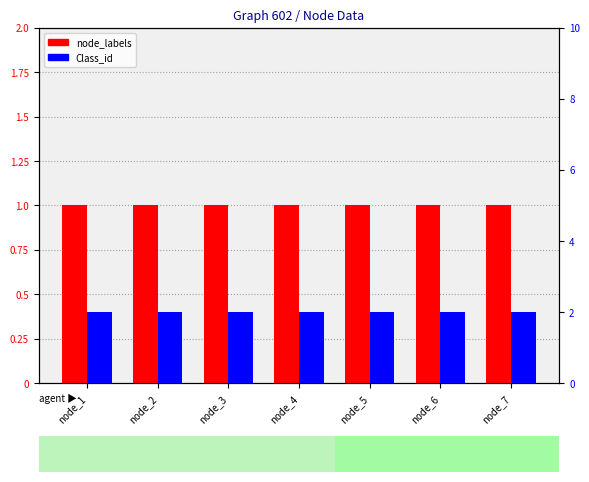

Which series has the largest total across all categories?

Class_id